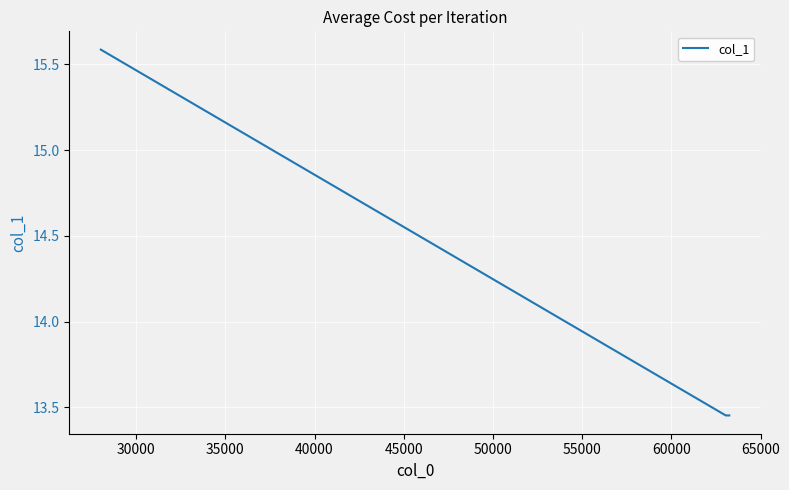

What is the sum of all values?

42.5